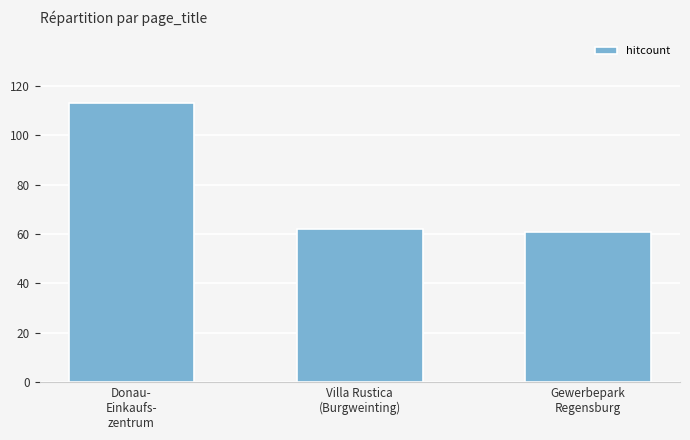

What is the maximum value shown in the chart?

113